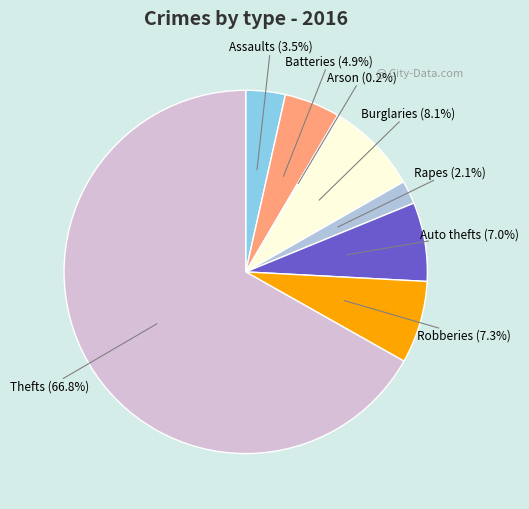

Does any single category account for the majority?

Yes